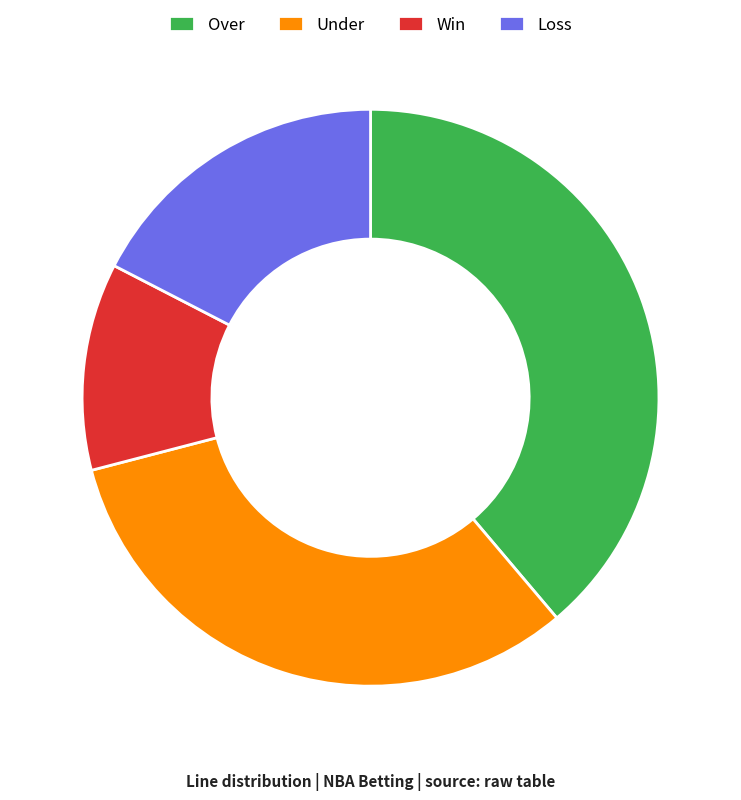

Is there a majority slice in this chart?

No